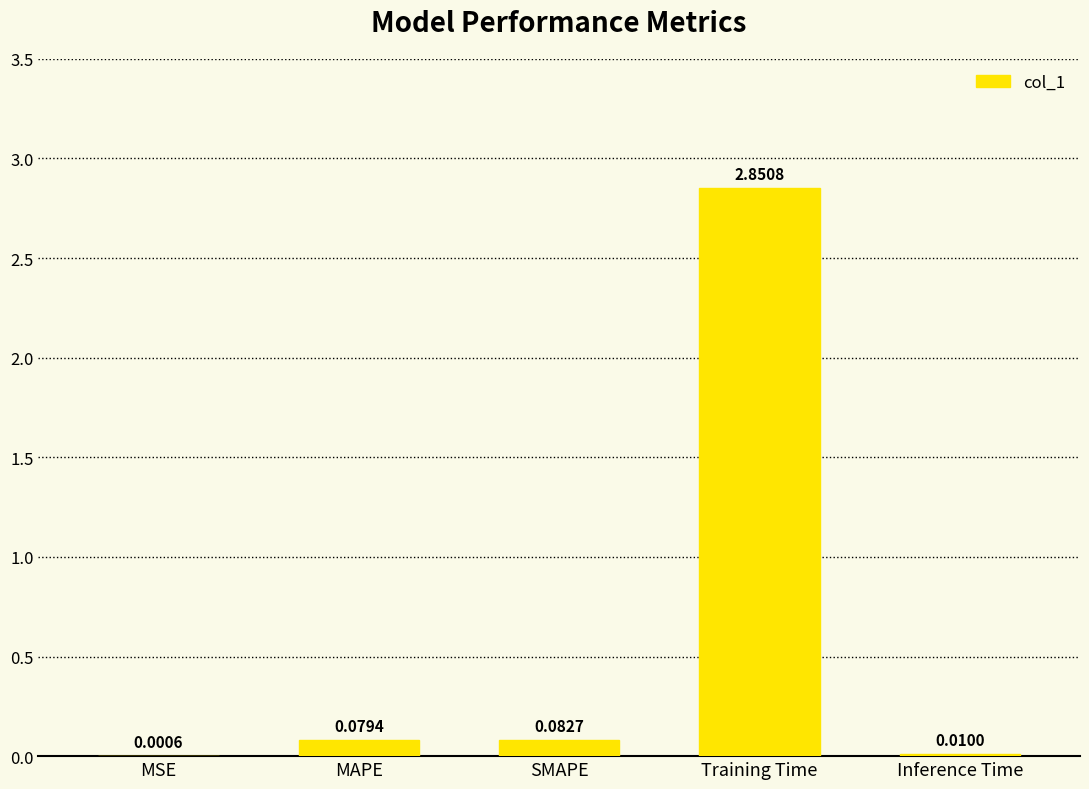

Which label corresponds to the largest value in the chart?

Training Time